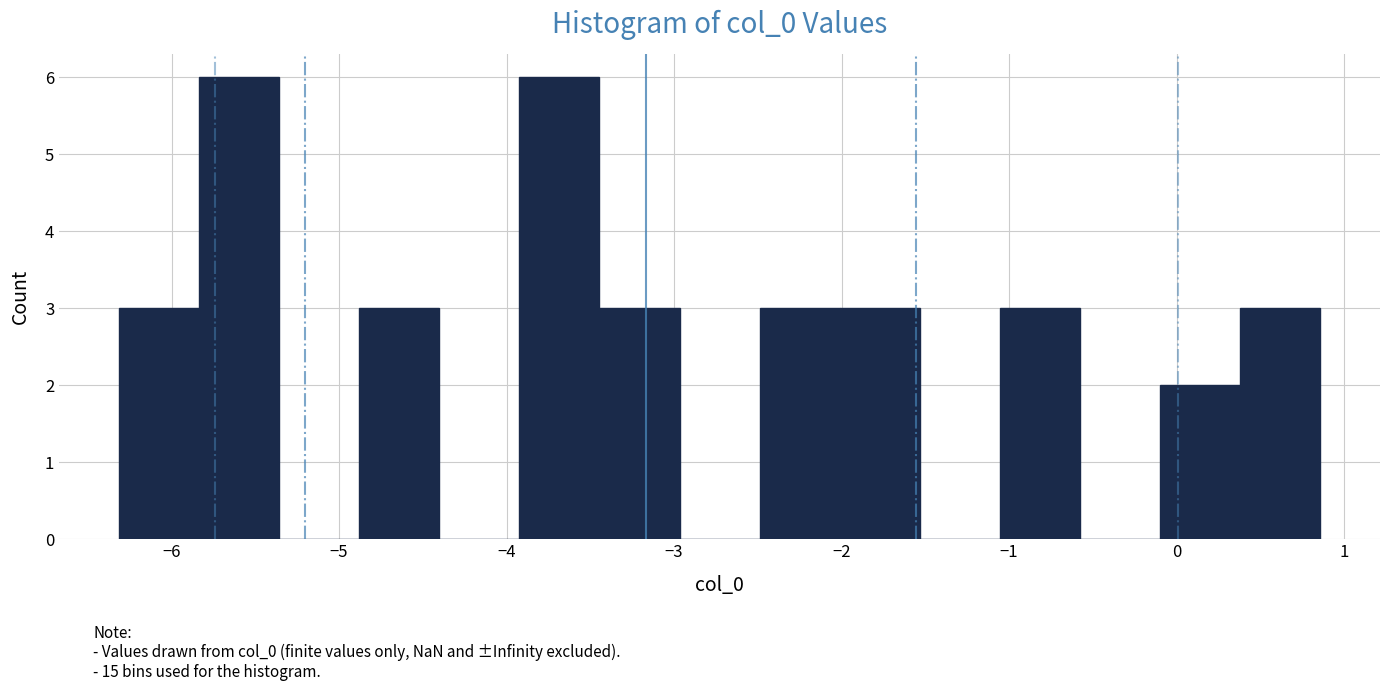

Reading left to right, list every bar in this chart as the range it spans on the x-axis followed by its height. Neither the bar edges nor the heights are printed on the chart, so give them approximately, as read against the axes.

-6.3 to -5.8: 3
-5.8 to -5.4: 6
-5.4 to -4.9: 0
-4.9 to -4.4: 3
-4.4 to -3.9: 0
-3.9 to -3.4: 6
-3.4 to -3.0: 3
-3.0 to -2.5: 0
-2.5 to -2.0: 3
-2.0 to -1.5: 3
-1.5 to -1.1: 0
-1.1 to -0.6: 3
-0.6 to -0.1: 0
-0.1 to 0.4: 2
0.4 to 0.9: 3